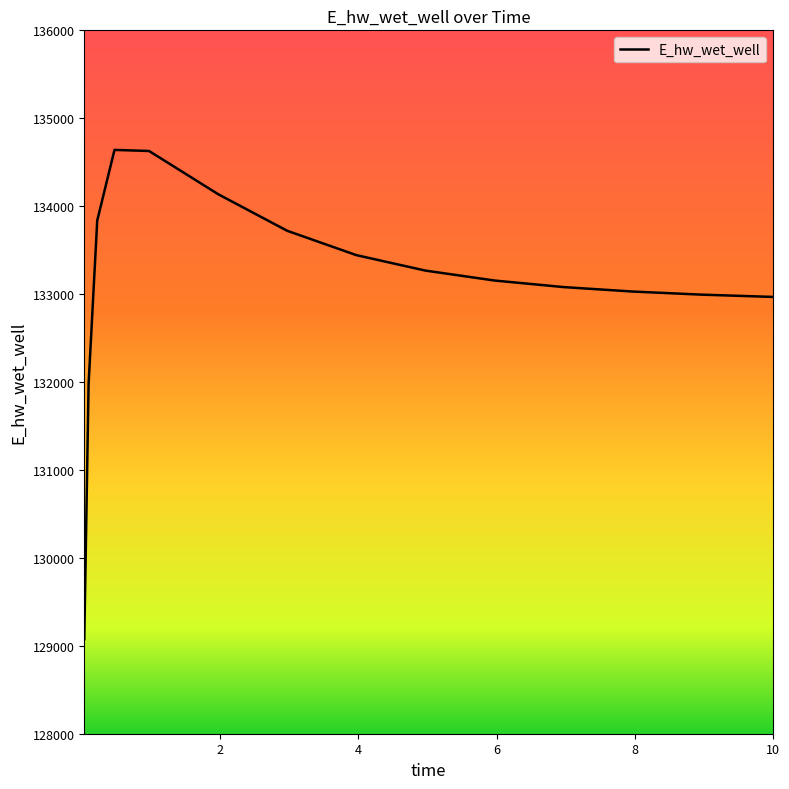

What is the difference between the maximum and minimum values?

5565.3